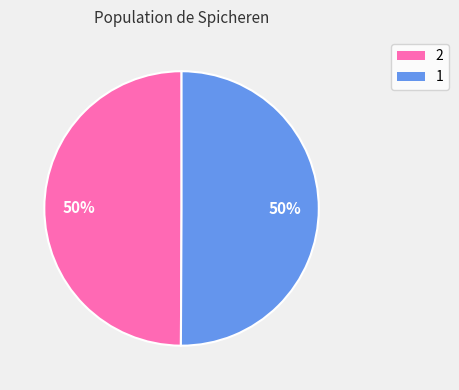

The 1 slice represents 42% of the pie. True or false?

False